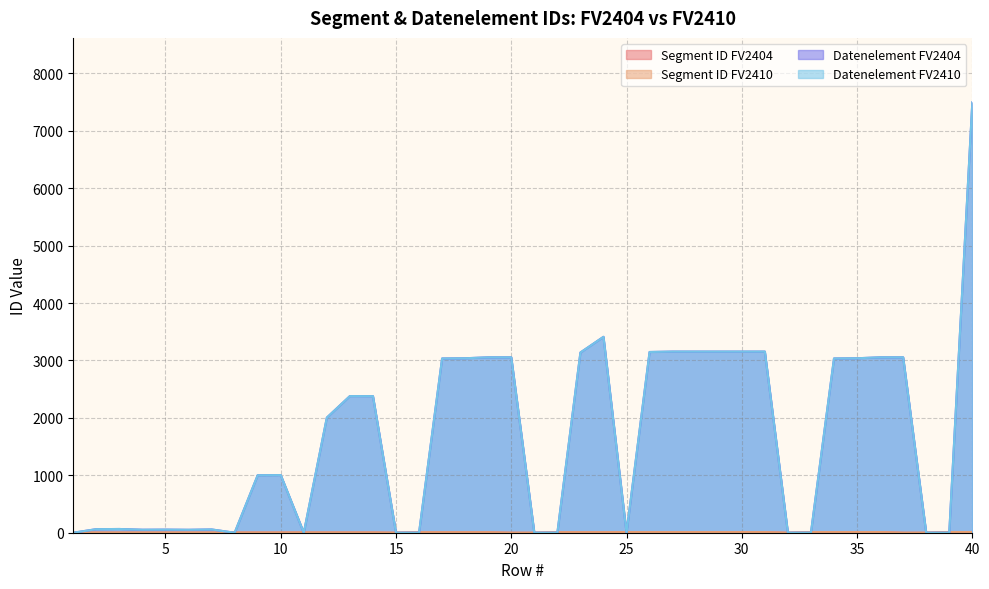

Is it true that Datenelement FV2404 equals 3055 at 19?

True